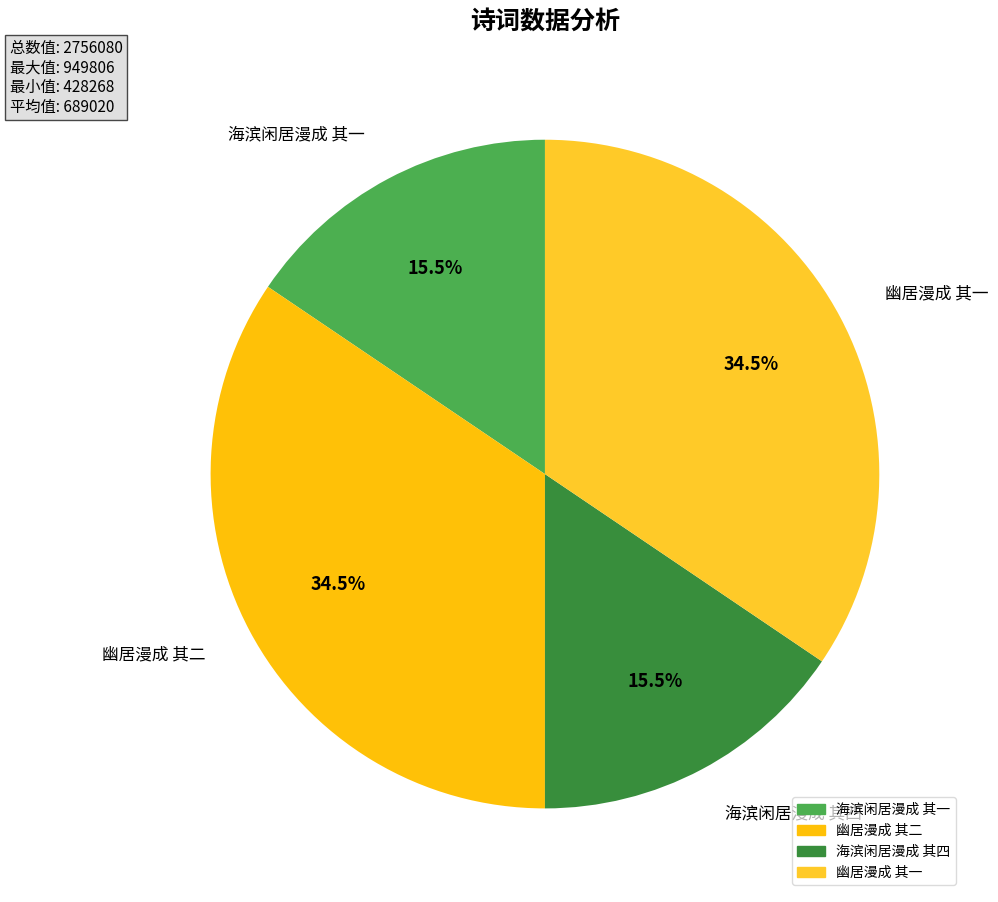

Does any single category account for the majority?

No